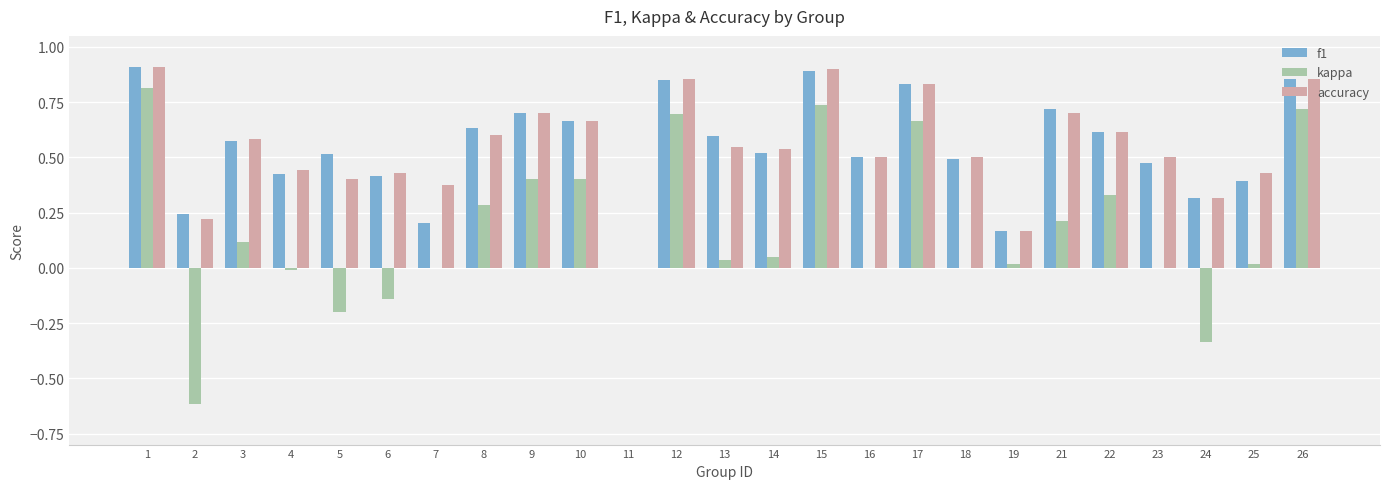

What is the total value across all series at 2?

-0.2